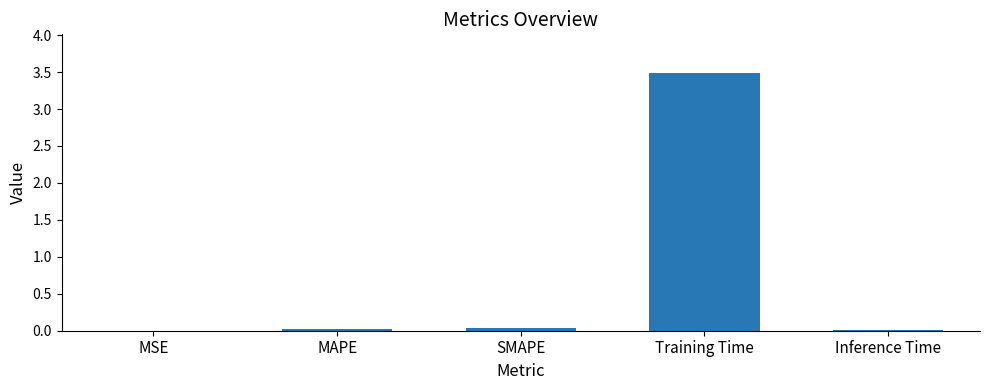

Is it true that the value at MSE is 0.0?

True